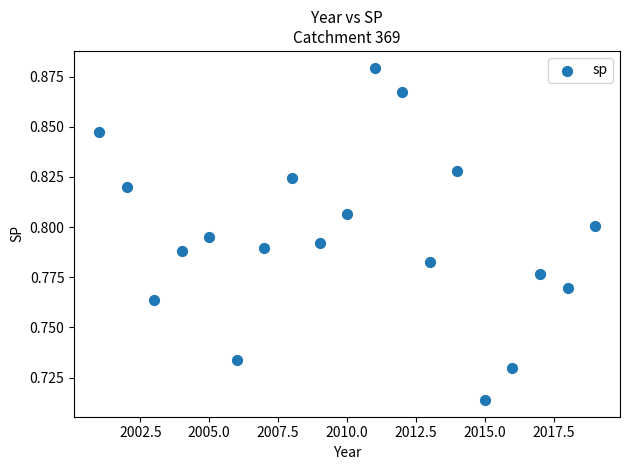

What is the range of X values (max minus min)?

18.0